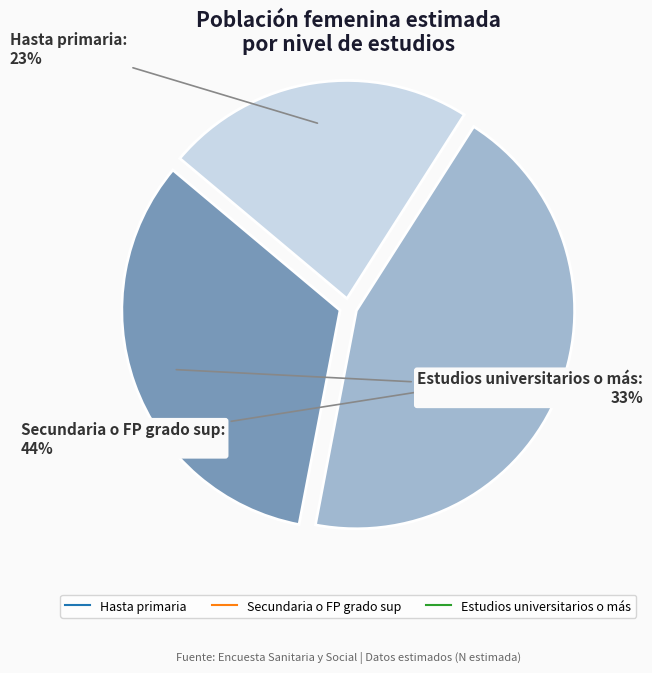

Which has a higher value, Hasta primaria or Secundaria o FP grado sup?

Secundaria o FP grado sup